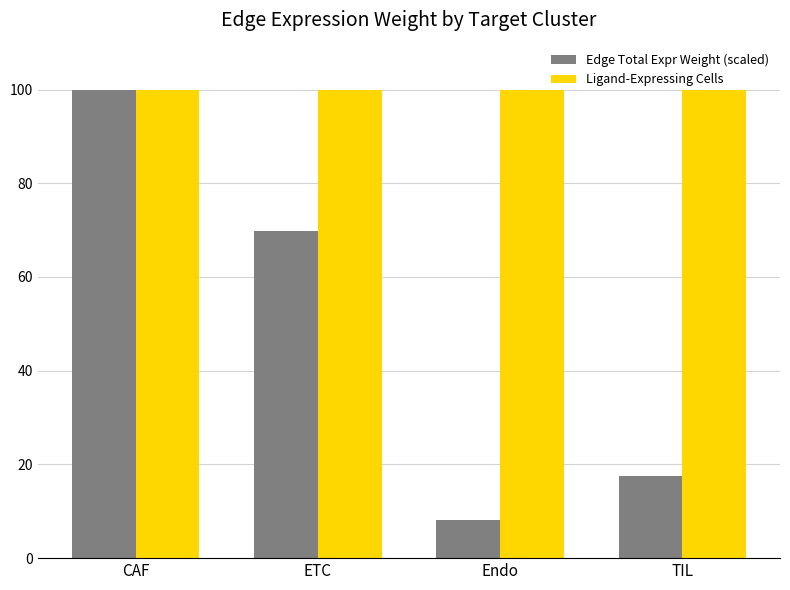

What is the minimum value for Edge Total Expr Weight (scaled)?

8.0